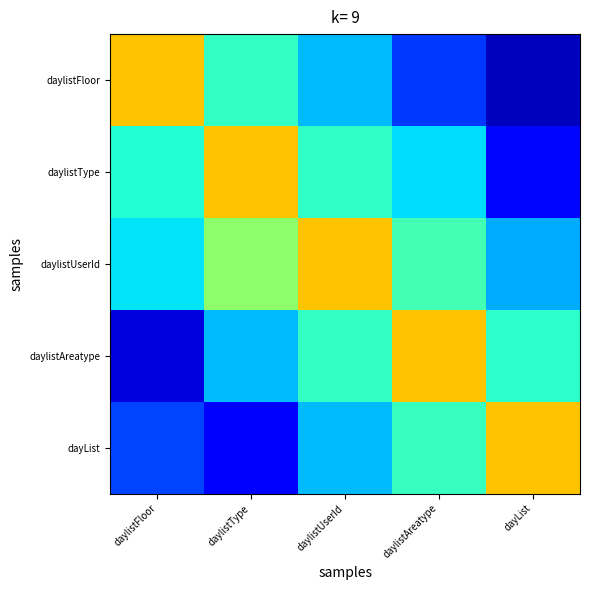

Which label corresponds to the smallest value in the chart?

dayList